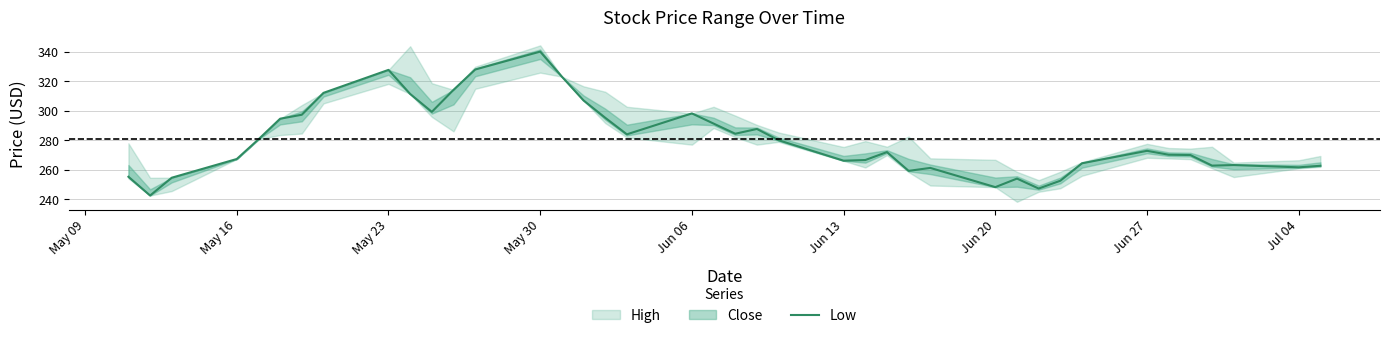

Reading left to right, transcribe all the data shown in this chart.

255.3	242.6	254.7	267.4	280.7	294.7	297.4	312.2	327.9	311.5	299.4	314.3	328.1	340.2	323.2	307.1	295.4	284.1	298.3	291.4	284.5	287.8	280.1	266.2	266.6	272.1	259.3	261.3	248.2	254.1	247.3	252.6	264.4	272.9	270.2	270.1	262.9	263.2	261.7	262.8